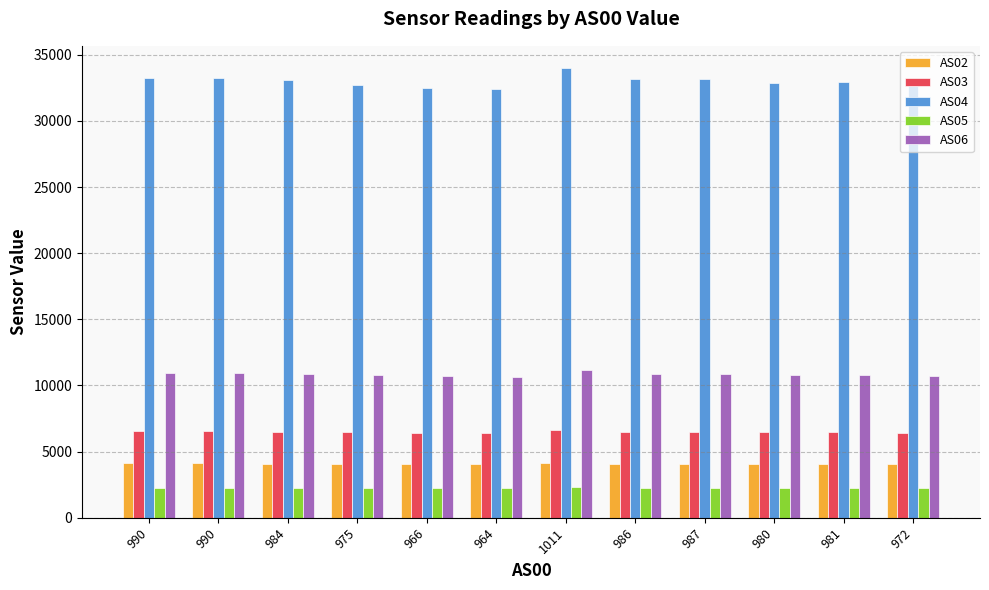

What is the label of the 7th bar from the left?

1011